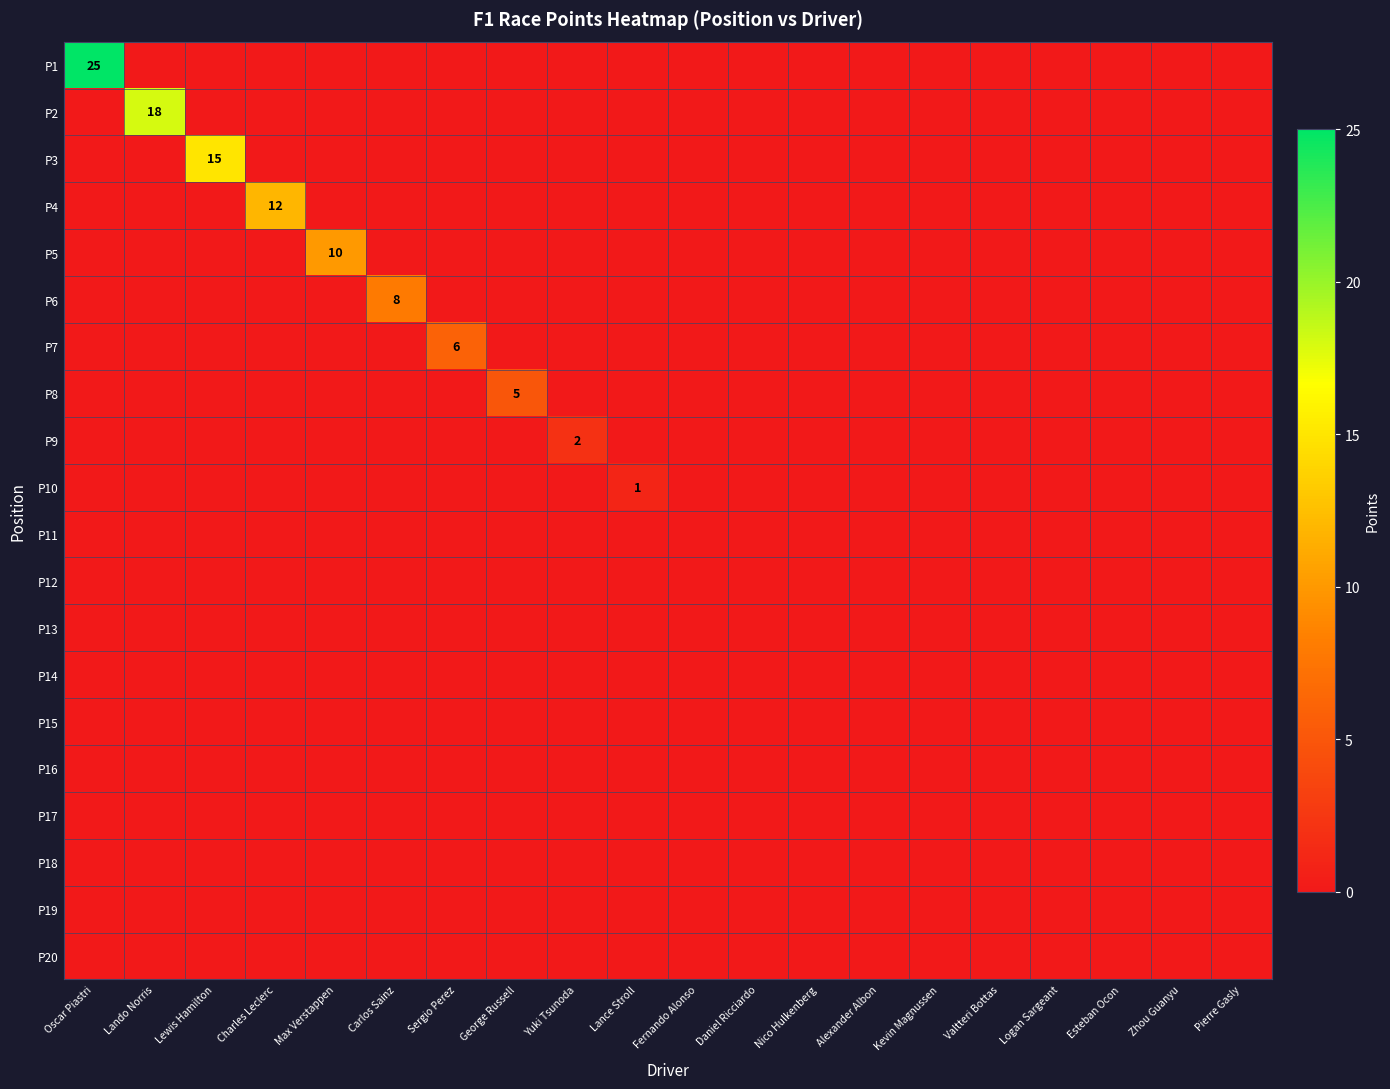

True or false: P4 has a value of 12 at Charles Leclerc.

True